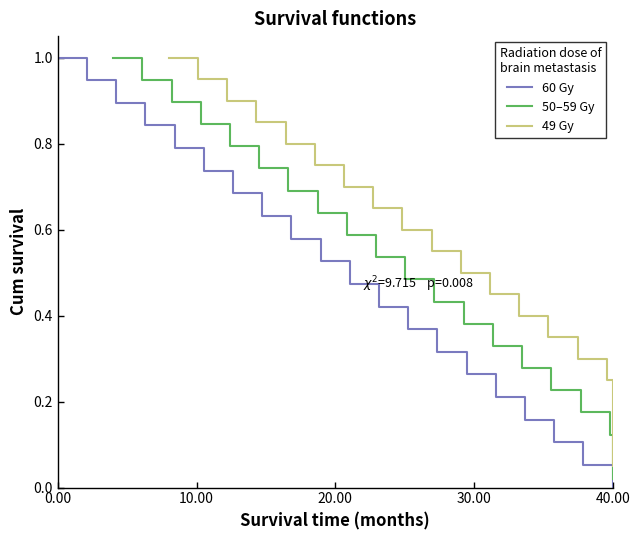

Is it true that 60 Gy equals 0.0 at 40.00?

True